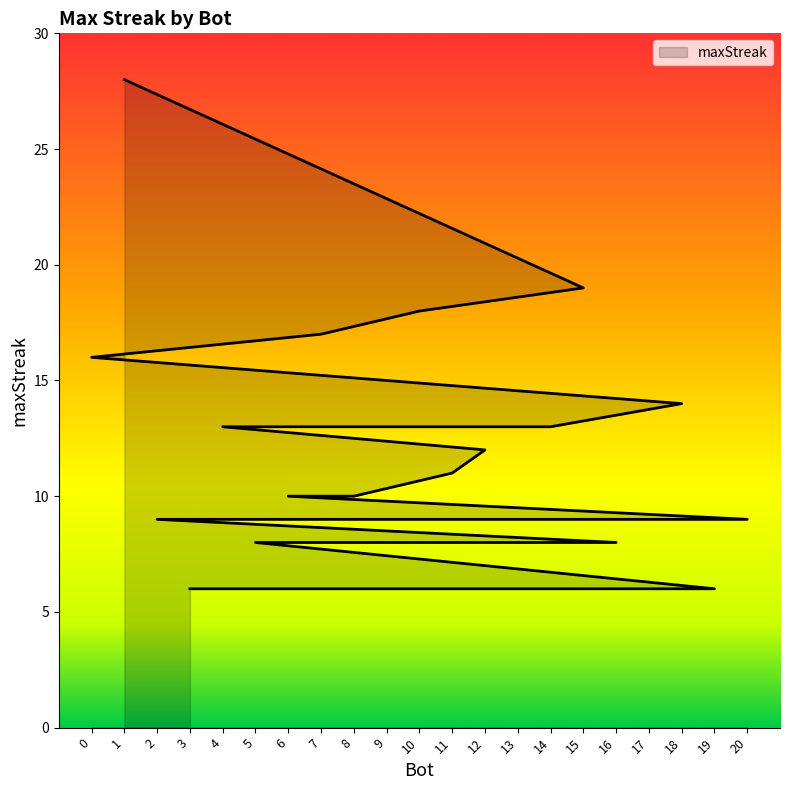

What is the difference between the maximum and second lowest values?

22